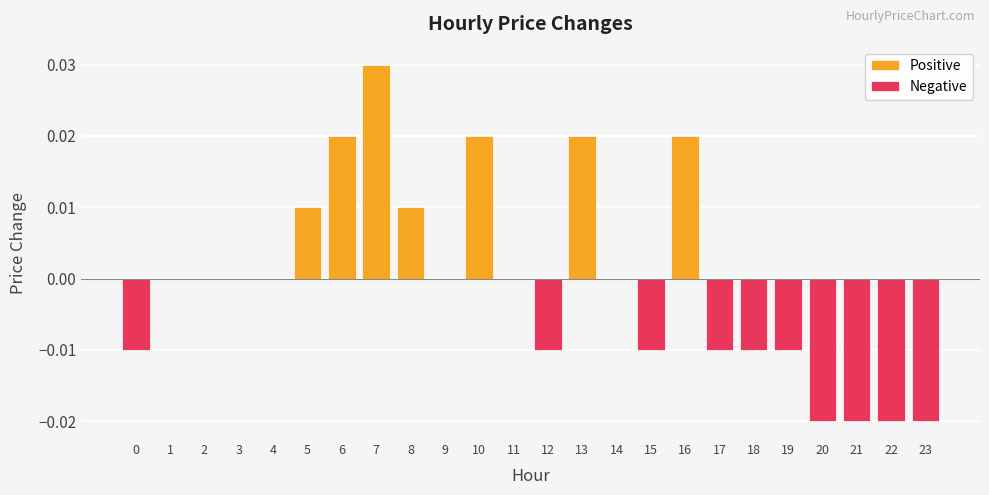

How many bars are there in total?

24